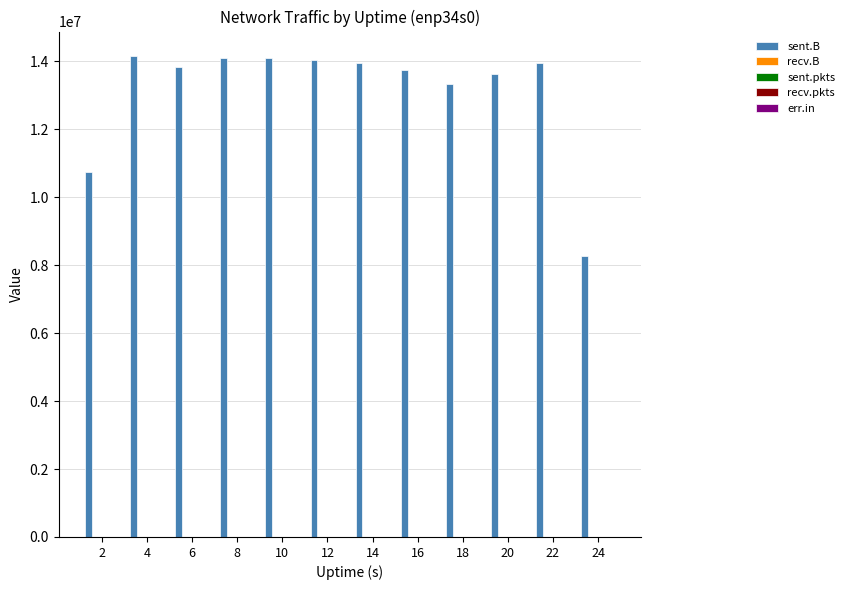

What is the maximum value shown in the chart?

14168231